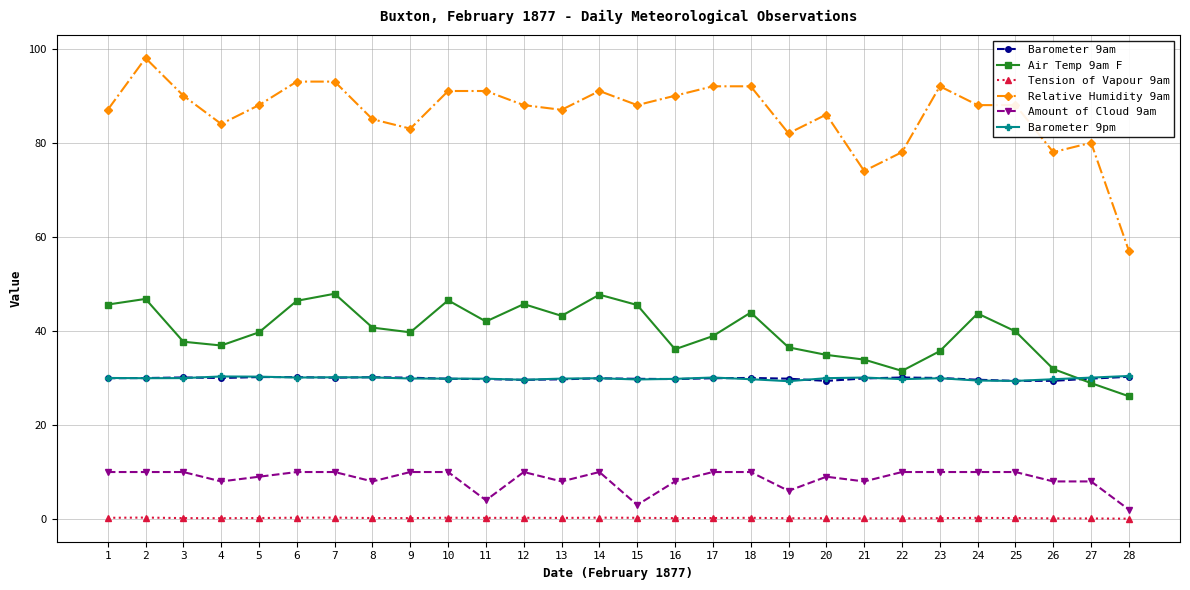

Is it true that Air Temp 9am F equals 24.1 at 5?

False